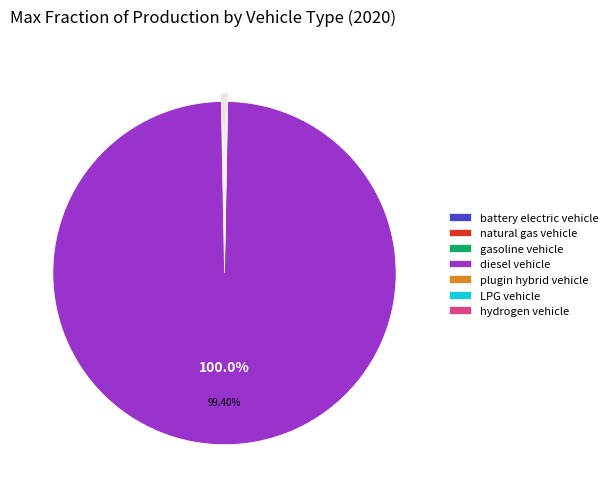

Which slice is the largest?

diesel vehicle